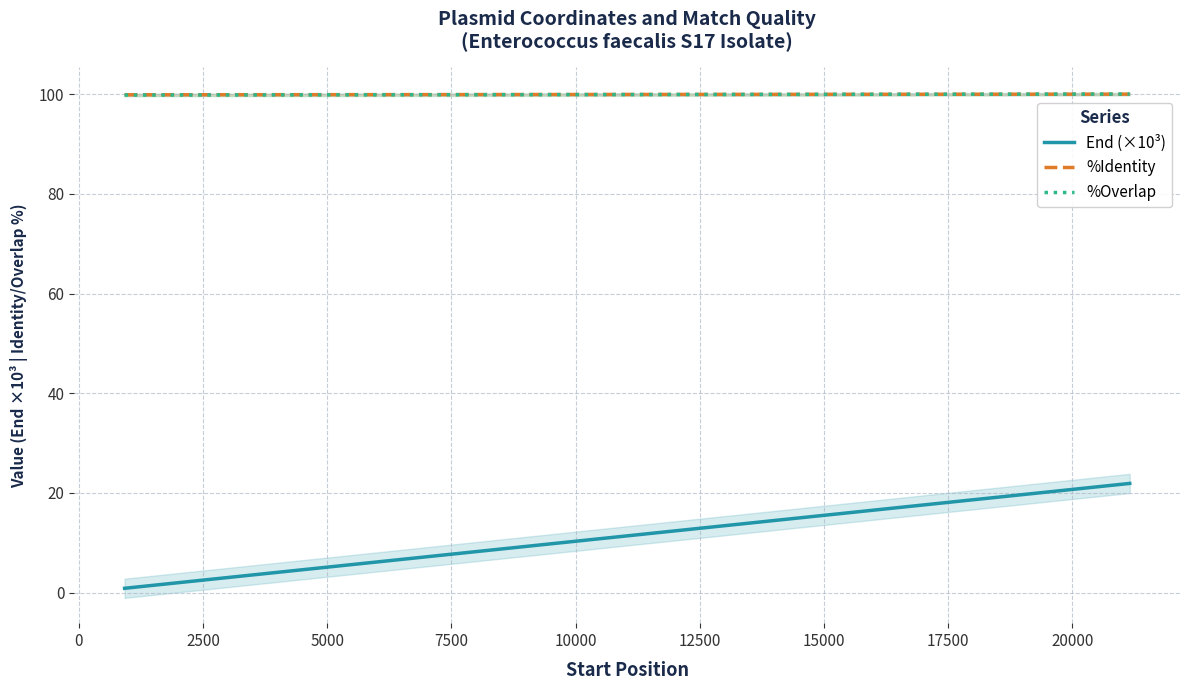

True or false: End (×10³) and %Overlap intersect in this chart.

False